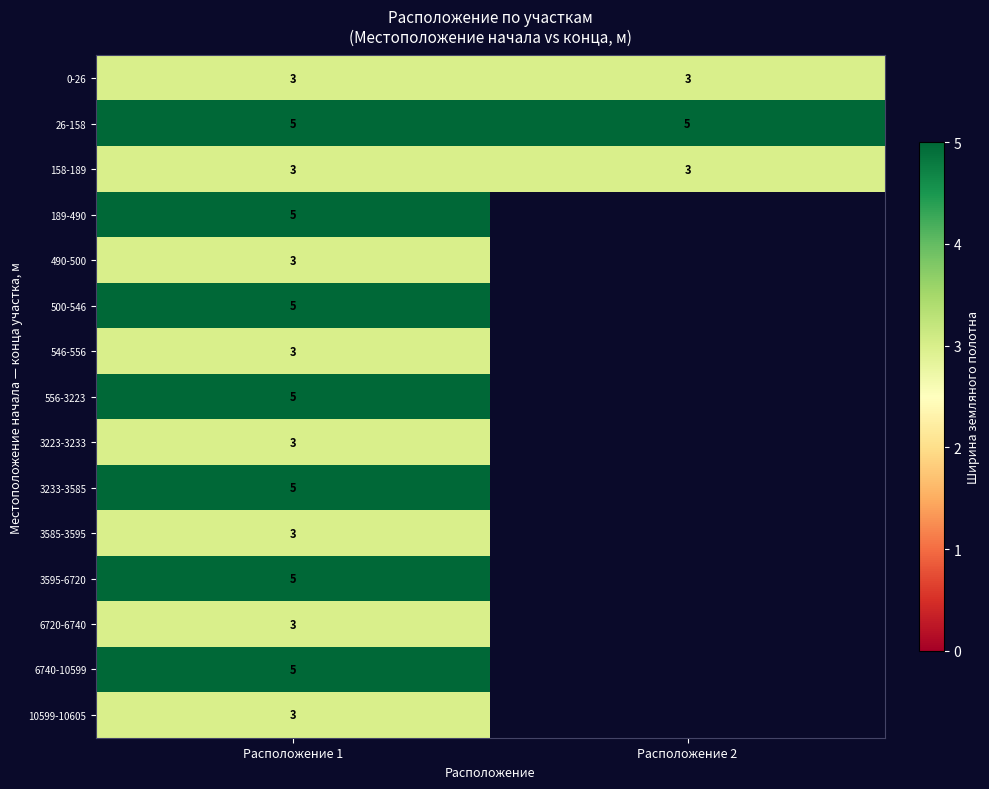

Between Расположение 1 and Расположение 2, which series saw the biggest shift?

row_0